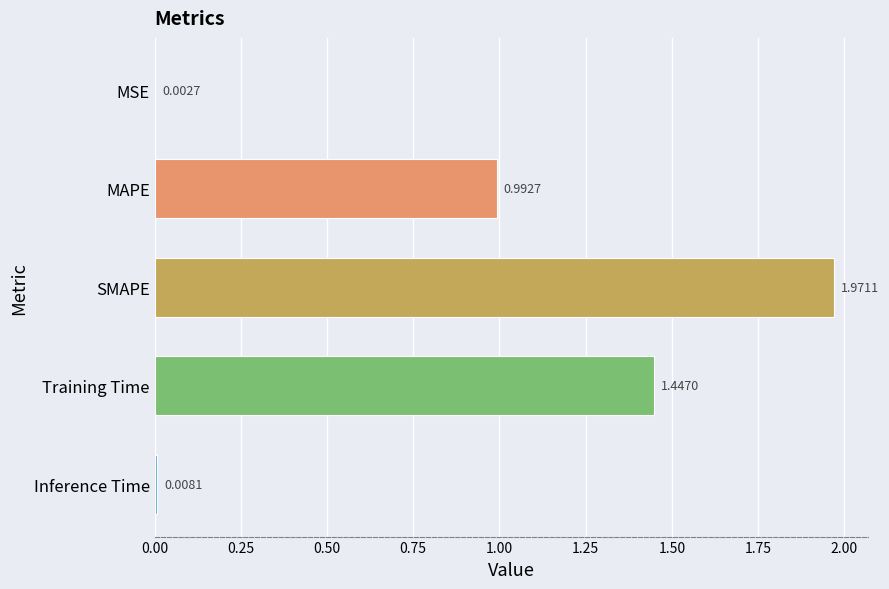

Which category has the highest value across all series?

SMAPE